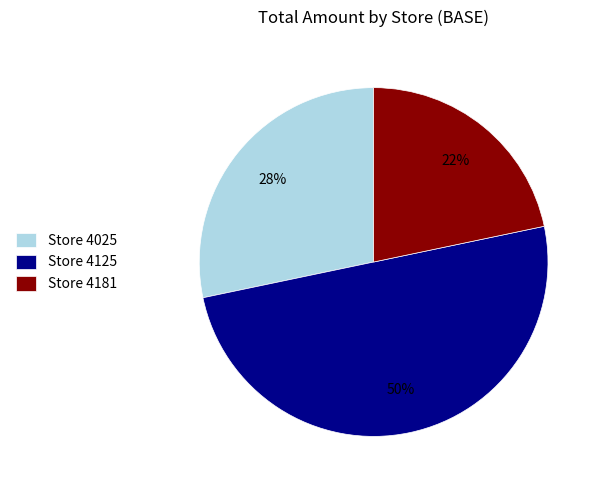

Which category has the smallest portion of the pie?

Store 4181